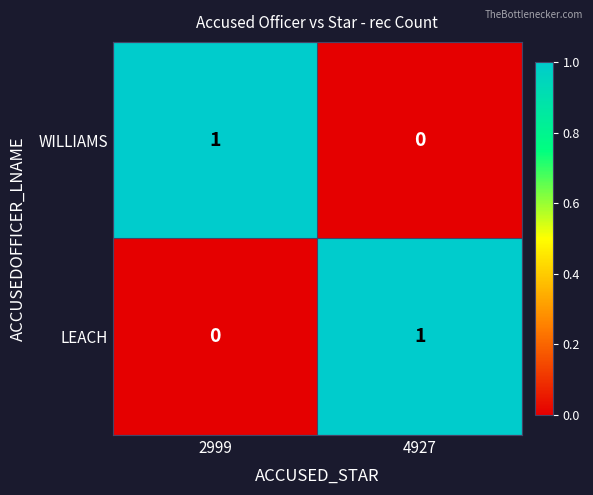

How many values in the LEACH series are below 1?

1